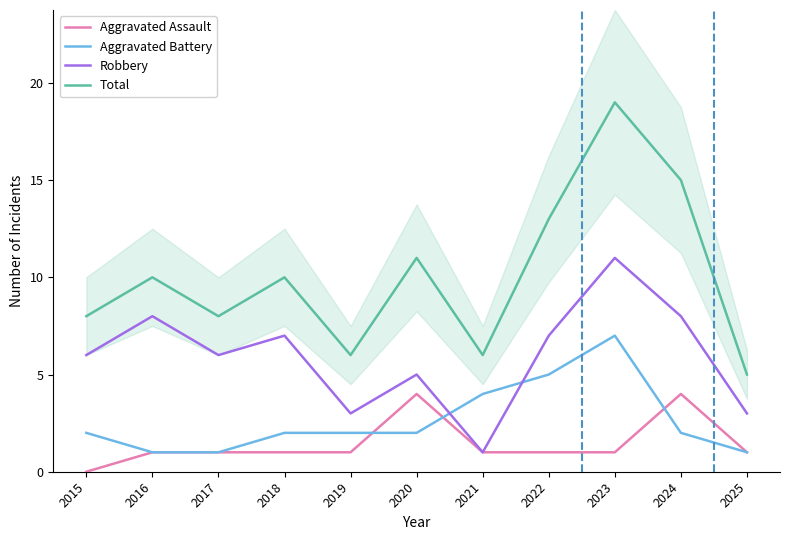

What are all the series names shown in the legend?

Aggravated Assault, Aggravated Battery, Robbery, Total